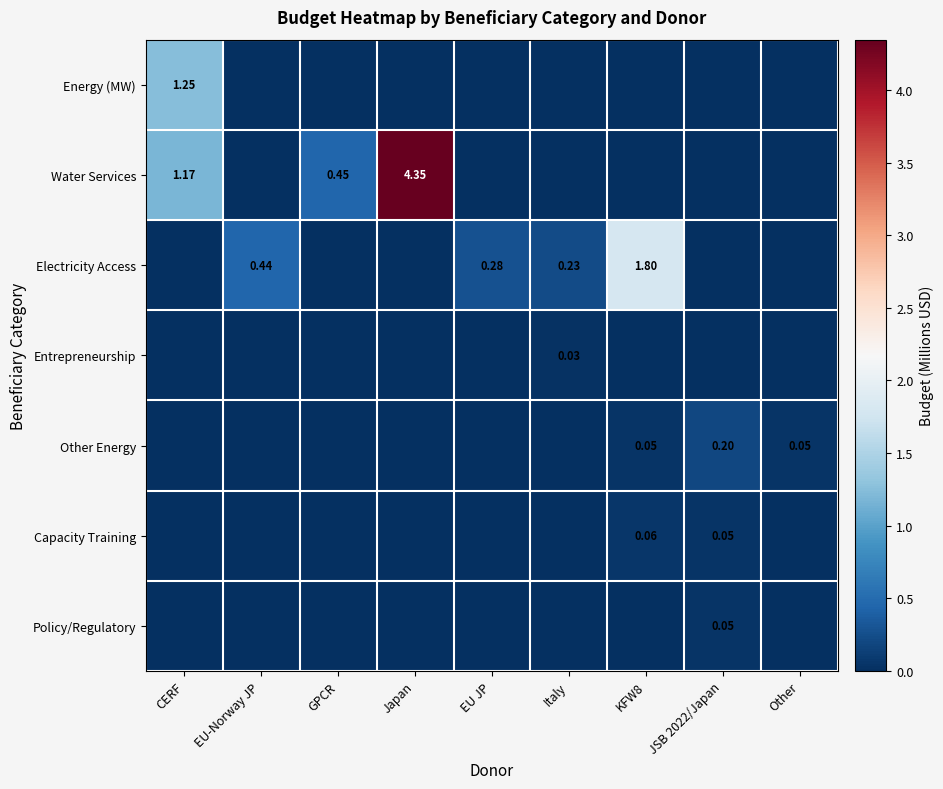

At how many categories does at least one series exceed 3?

1